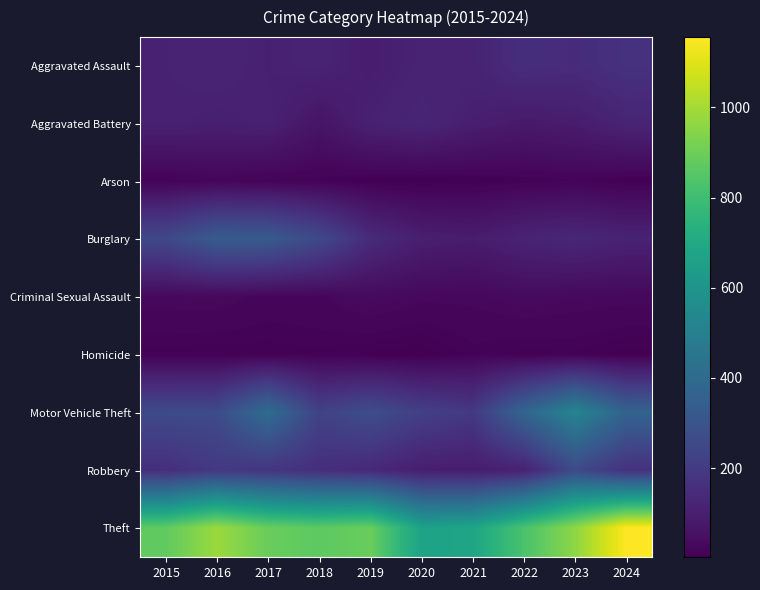

How many data points does each series have?

10